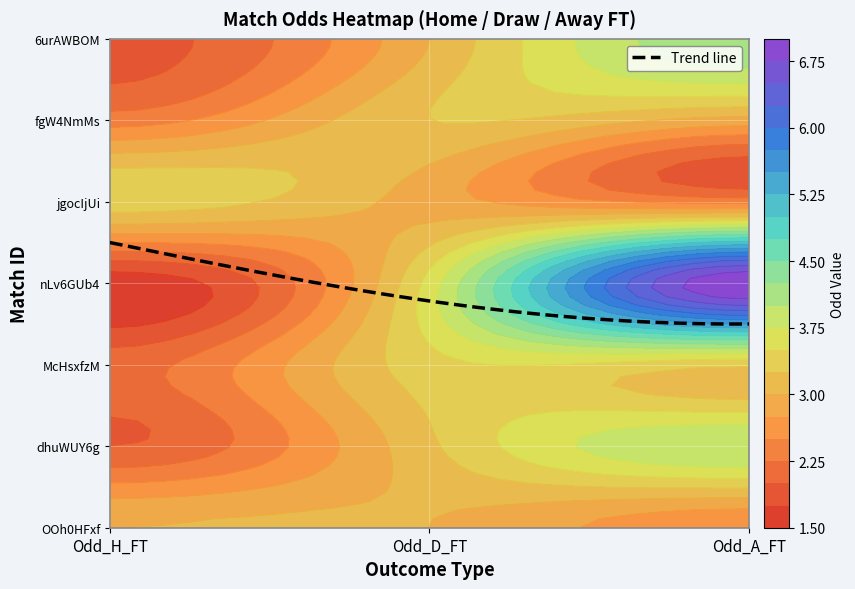

Reading right to left, what are all the values shown in this chart?

OOh0HFxf: Odd_A_FT=2.5	Odd_D_FT=3.0	Odd_H_FT=3.0
dhuWUY6g: Odd_A_FT=4.0	Odd_D_FT=3.2	Odd_H_FT=2.0
McHsxfzM: Odd_A_FT=3.3	Odd_D_FT=3.4	Odd_H_FT=2.1
nLv6GUb4: Odd_A_FT=7.0	Odd_D_FT=3.6	Odd_H_FT=1.6
jgocIjUi: Odd_A_FT=2.4	Odd_D_FT=2.9	Odd_H_FT=3.4
fgW4NmMs: Odd_A_FT=2.9	Odd_D_FT=3.2	Odd_H_FT=2.4
6urAWBOM: Odd_A_FT=4.2	Odd_D_FT=3.0	Odd_H_FT=1.9